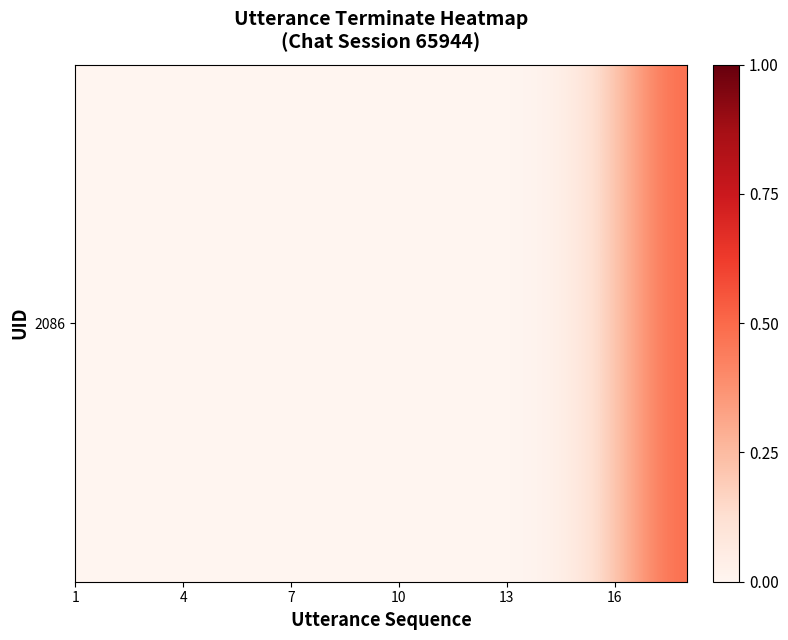

The value at 13 is 0.2. True or false?

False